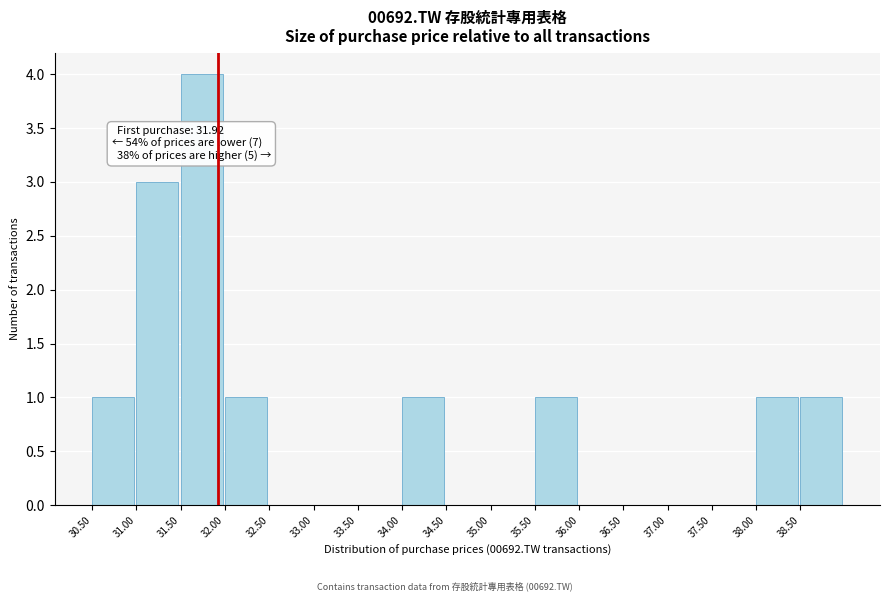

Over which range of the x-axis is the bar tallest?

31.5 to 32.0